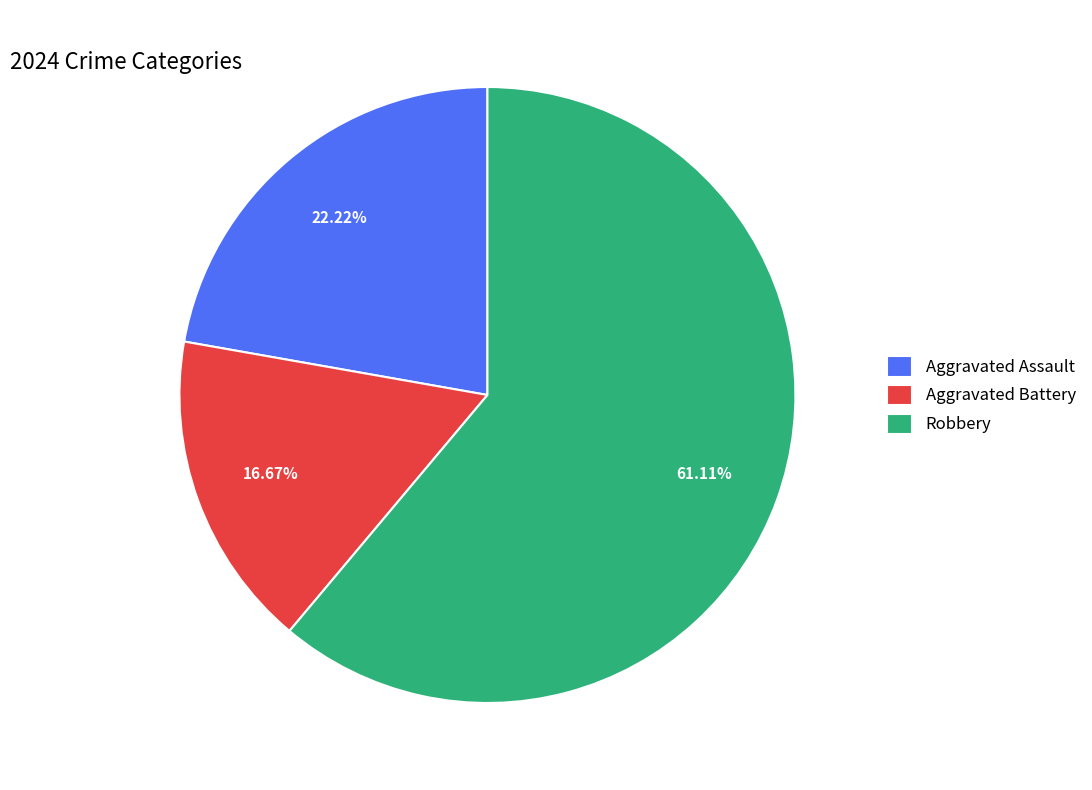

What is the smallest slice in the pie chart?

Aggravated Battery